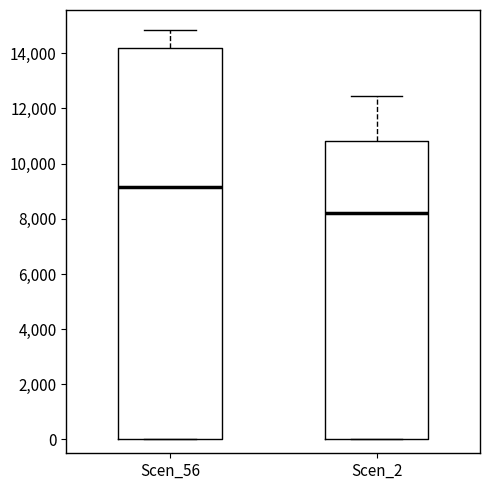

Reading left to right, read every box against the y-axis: the position of its median line, the range the box covers, and the ends of its whiskers. The values are not printed on the chart, so give them approximately, as read against the axis.

Scen_56: median 9200, box 0 to 14200, whiskers 0 to 14800
Scen_2: median 8200, box 0 to 10800, whiskers 0 to 12400